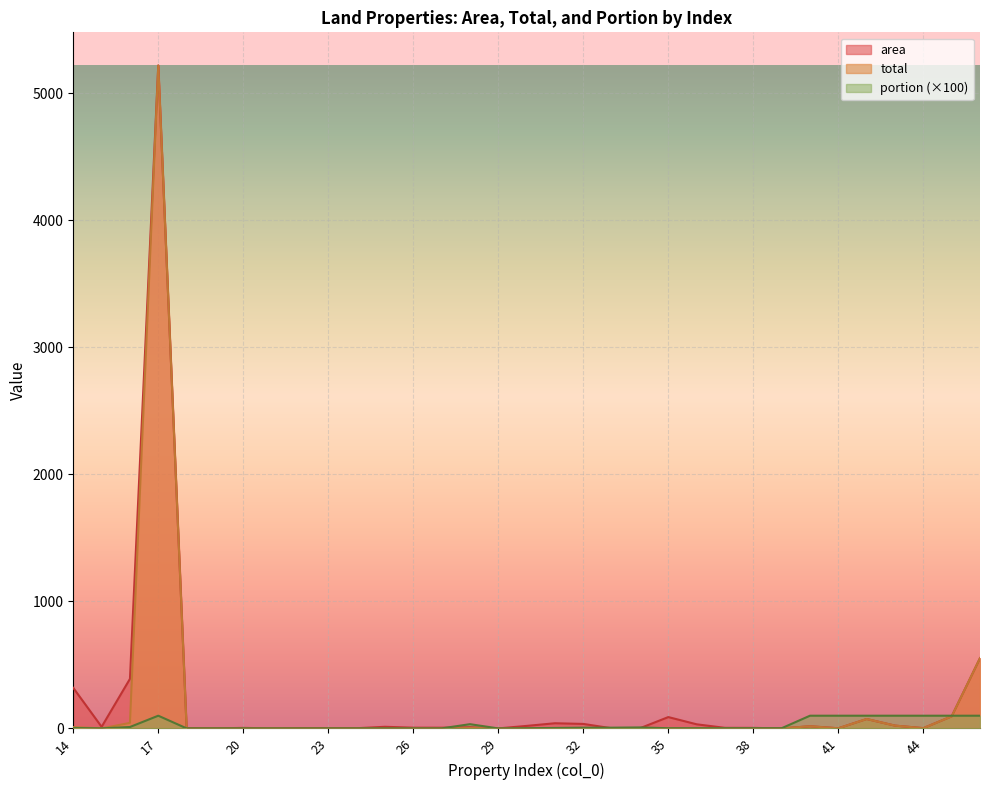

True or false: portion has more than 0 interior local peaks.

True